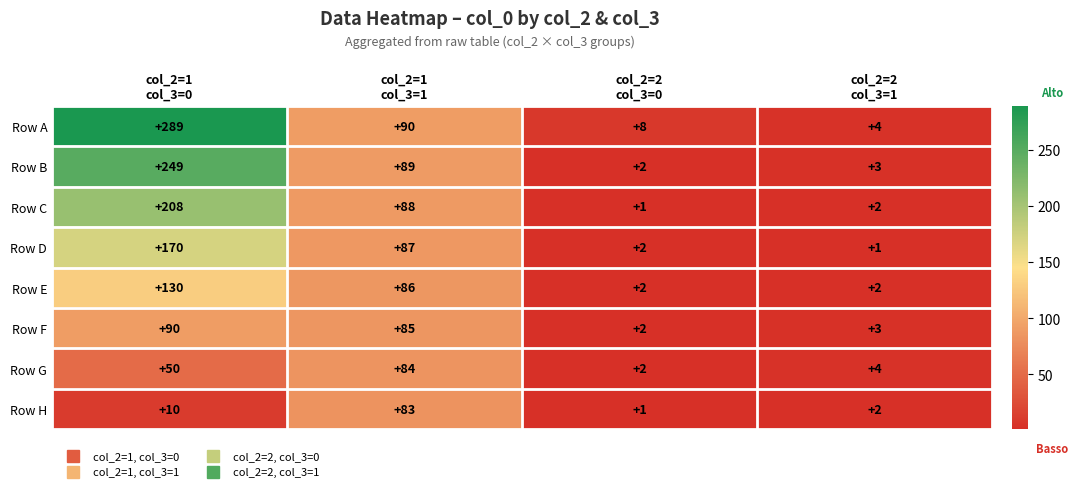

What is the difference between the maximum and minimum values in the Row B series?

247